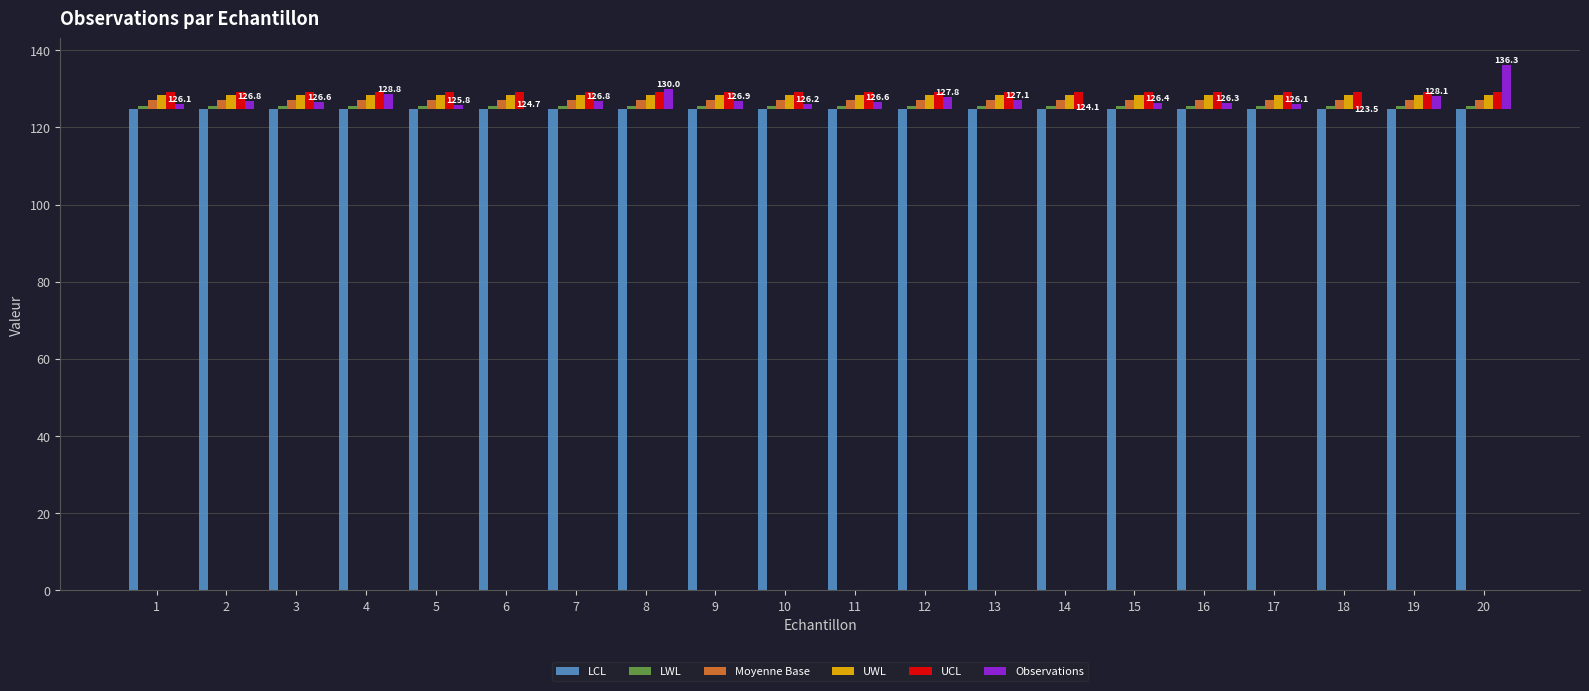

What is the value of the LWL bar at the 15th from the left?

0.8